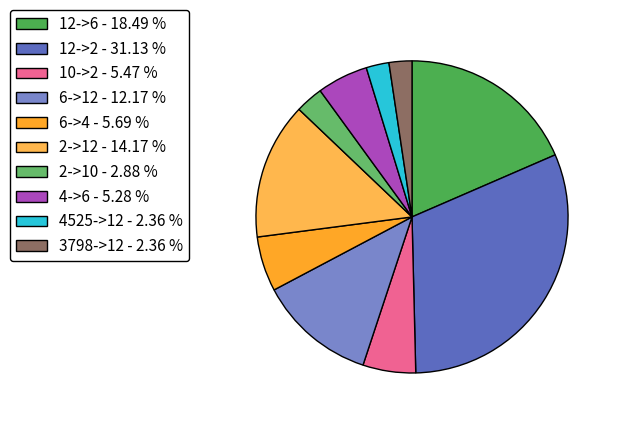

Is it true that 2->12 is 1% of the pie?

False